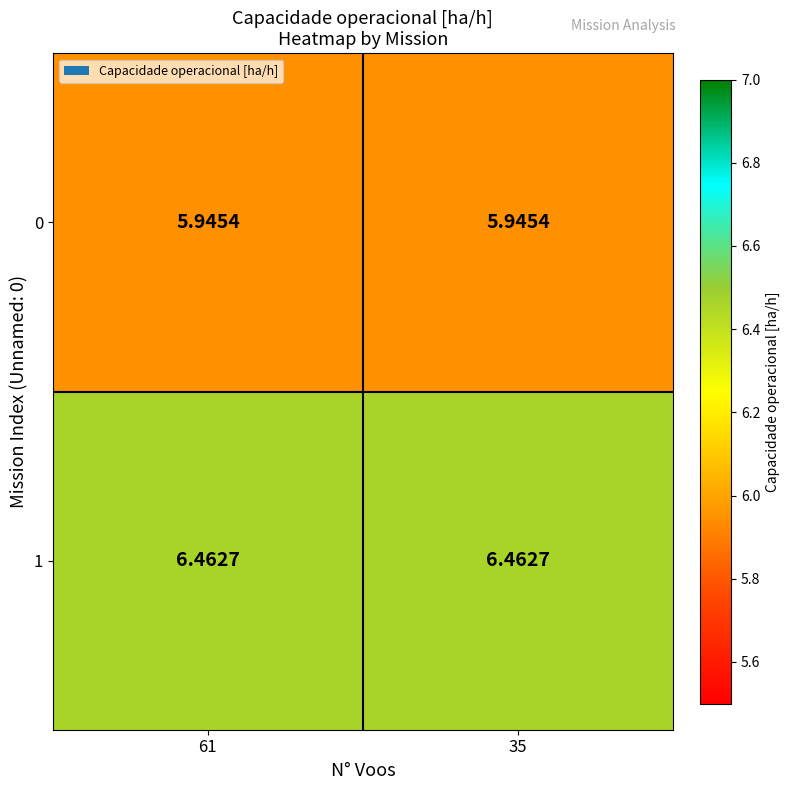

How many data points does each series have?

2